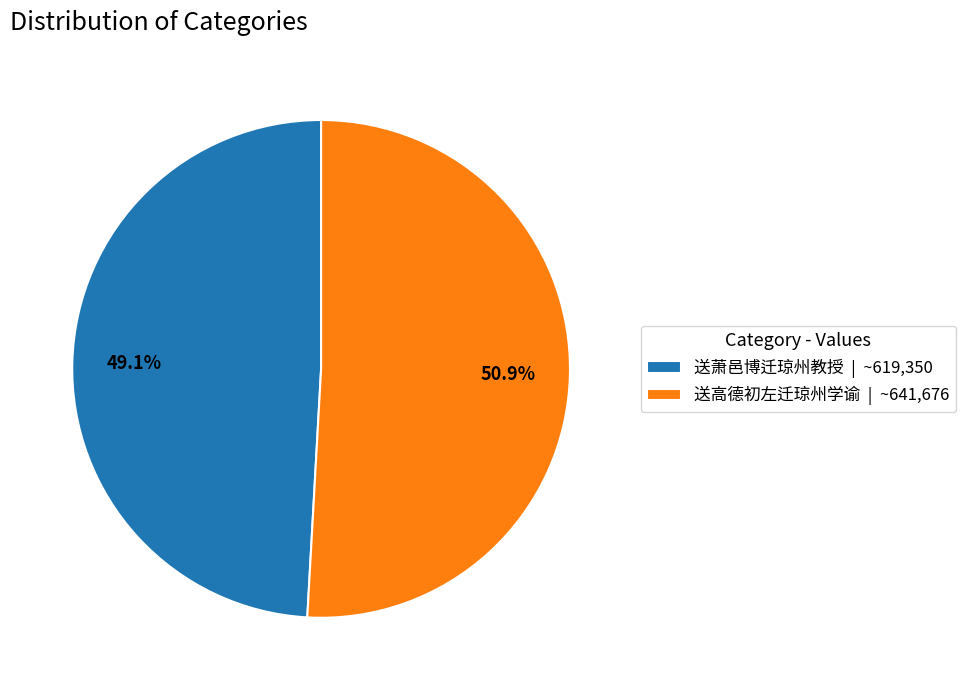

Which slice is the smallest?

送萧邑博迁琼州教授